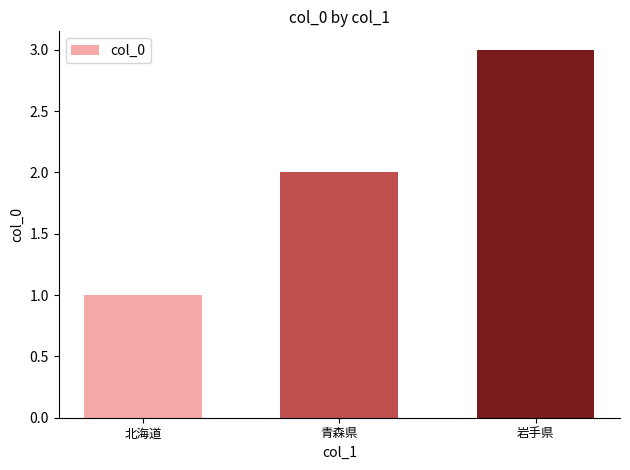

How many data points does each series have?

3